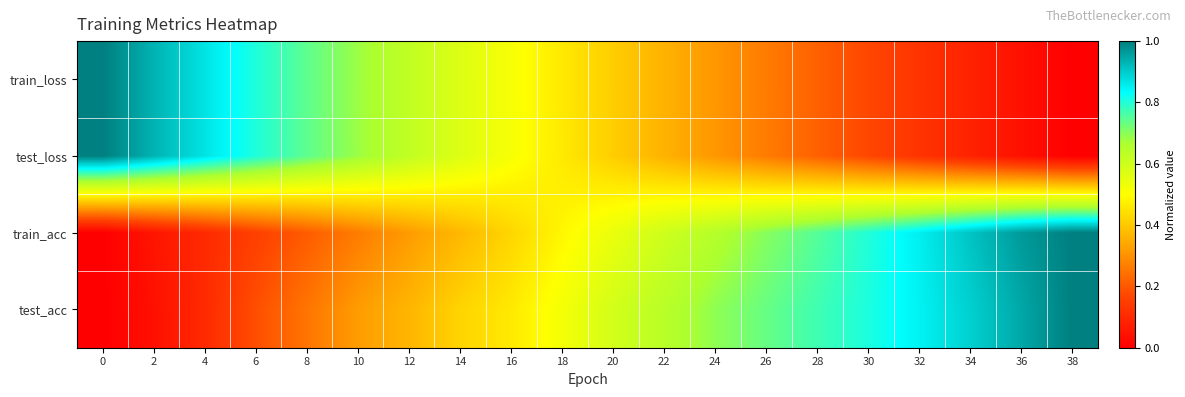

Reading left to right, list all the values displayed in this chart.

train_loss: 0=1.0	2=0.9	4=0.9	6=0.8	8=0.7	10=0.7	12=0.6	14=0.6	16=0.5	18=0.5	20=0.4	22=0.4	24=0.3	26=0.3	28=0.2	30=0.2	32=0.1	34=0.1	36=0.0	38=0.0
test_loss: 0=1.0	2=0.9	4=0.9	6=0.8	8=0.7	10=0.7	12=0.6	14=0.6	16=0.5	18=0.5	20=0.4	22=0.4	24=0.3	26=0.3	28=0.2	30=0.2	32=0.1	34=0.1	36=0.0	38=0.0
train_acc: 0=0.0	2=0.1	4=0.1	6=0.2	8=0.2	10=0.3	12=0.3	14=0.4	16=0.4	18=0.5	20=0.5	22=0.6	24=0.6	26=0.7	28=0.8	30=0.8	32=0.9	34=0.9	36=1.0	38=1.0
test_acc: 0=0.0	2=0.0	4=0.1	6=0.2	8=0.2	10=0.3	12=0.4	14=0.4	16=0.5	18=0.5	20=0.6	22=0.6	24=0.7	26=0.7	28=0.8	30=0.8	32=0.8	34=0.9	36=0.9	38=1.0